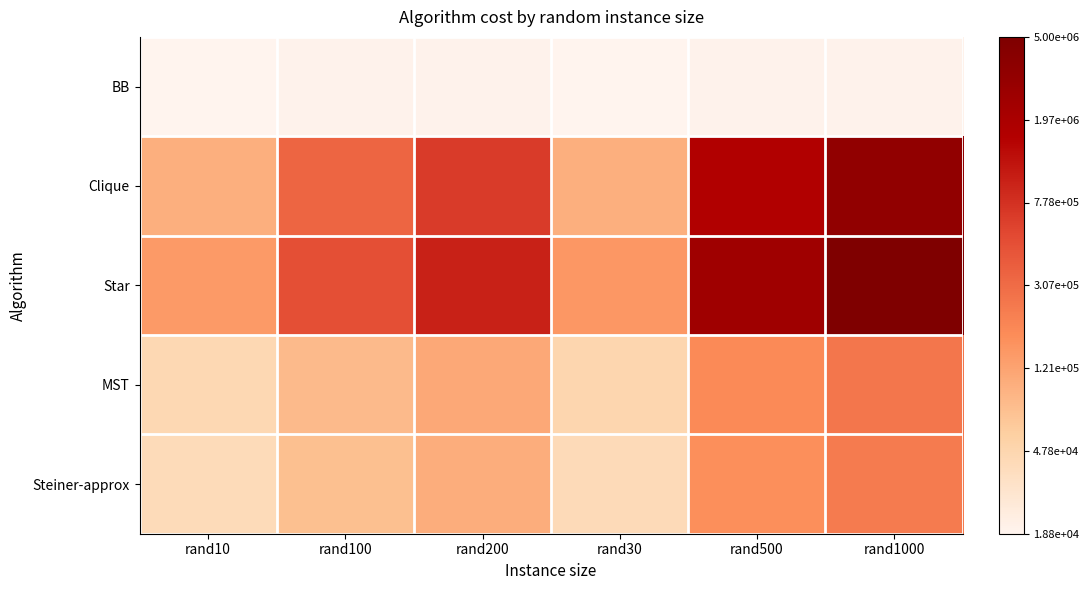

How many series are shown in this chart?

5